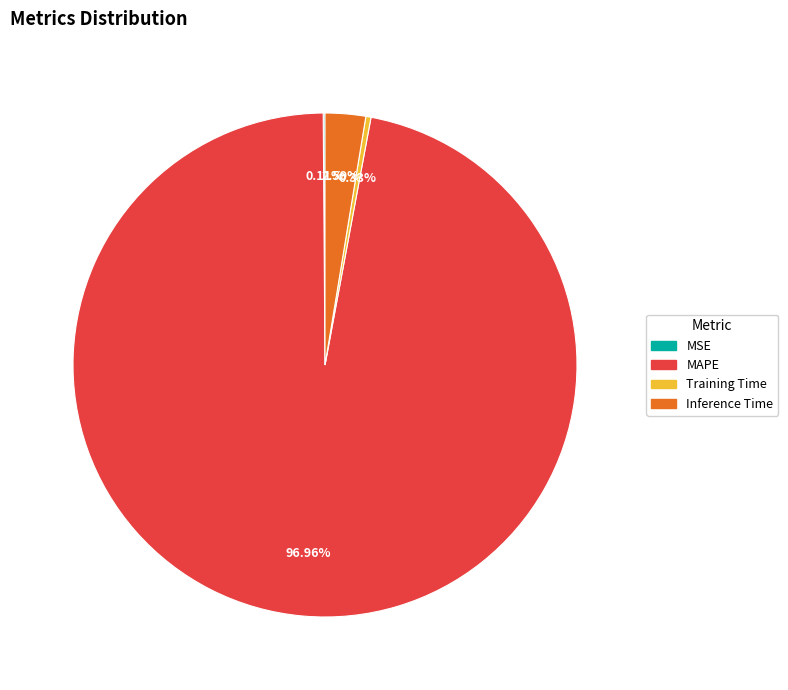

The Inference Time slice represents 3% of the pie. True or false?

True